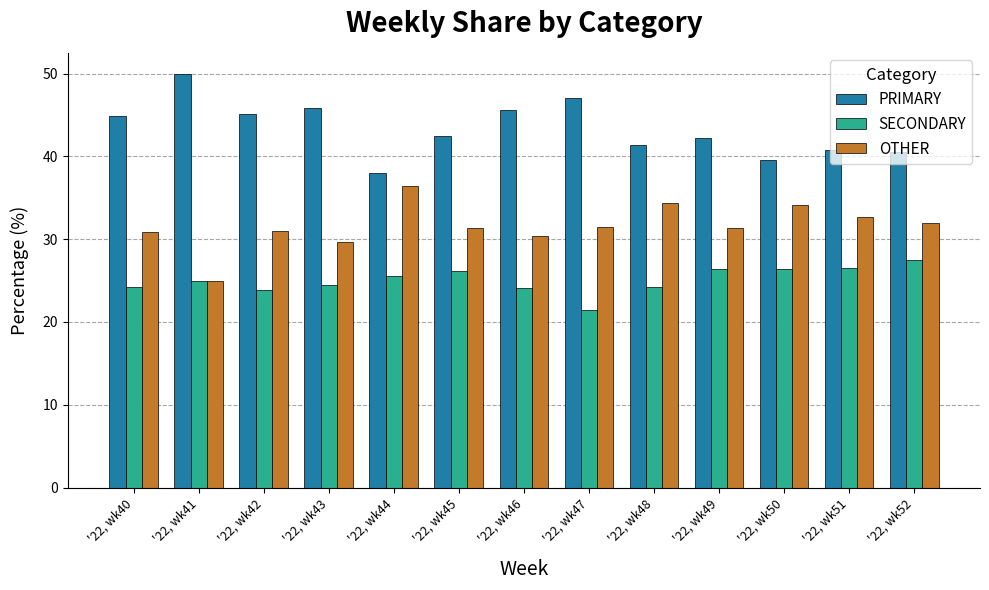

The OTHER series shows 11.1 at '22, wk50. True or false?

False